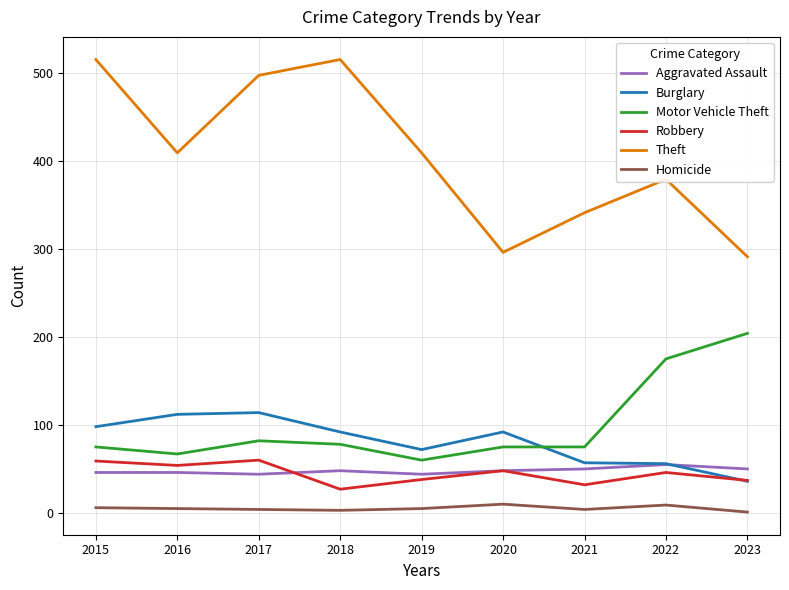

True or false: Motor Vehicle Theft and Homicide cross at least once.

False